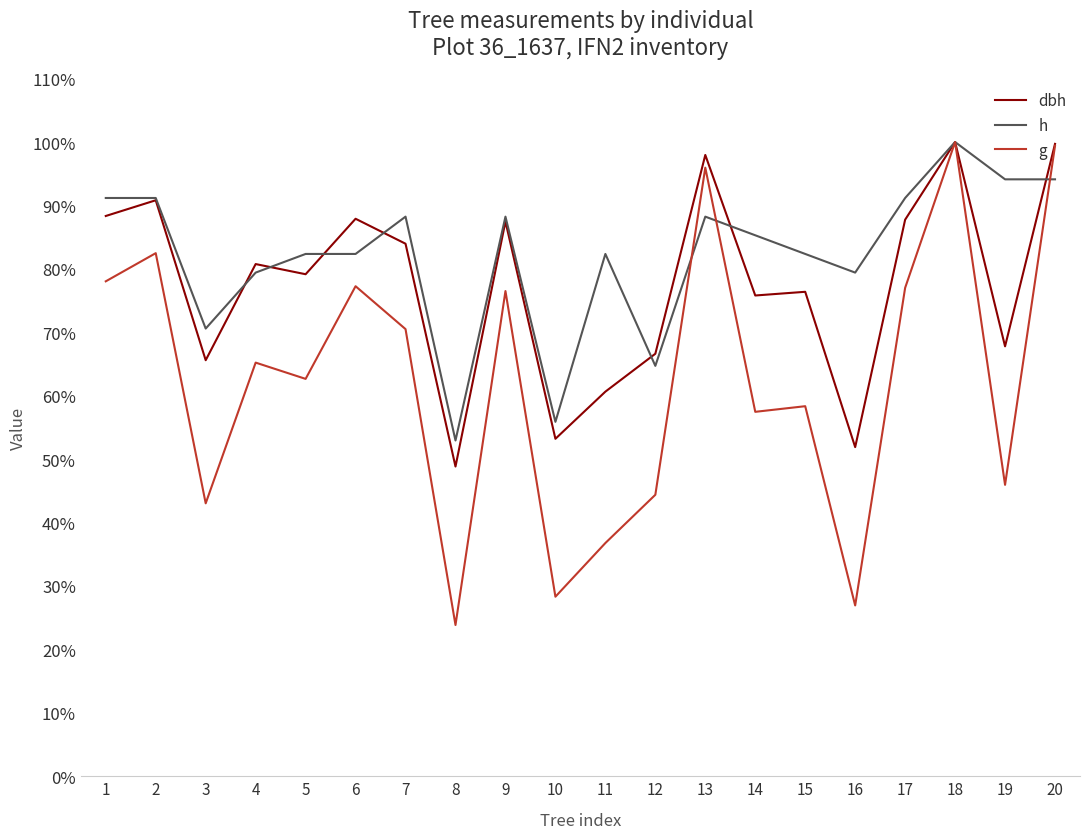

What is the difference between the highest and lowest values at 1?

13.1